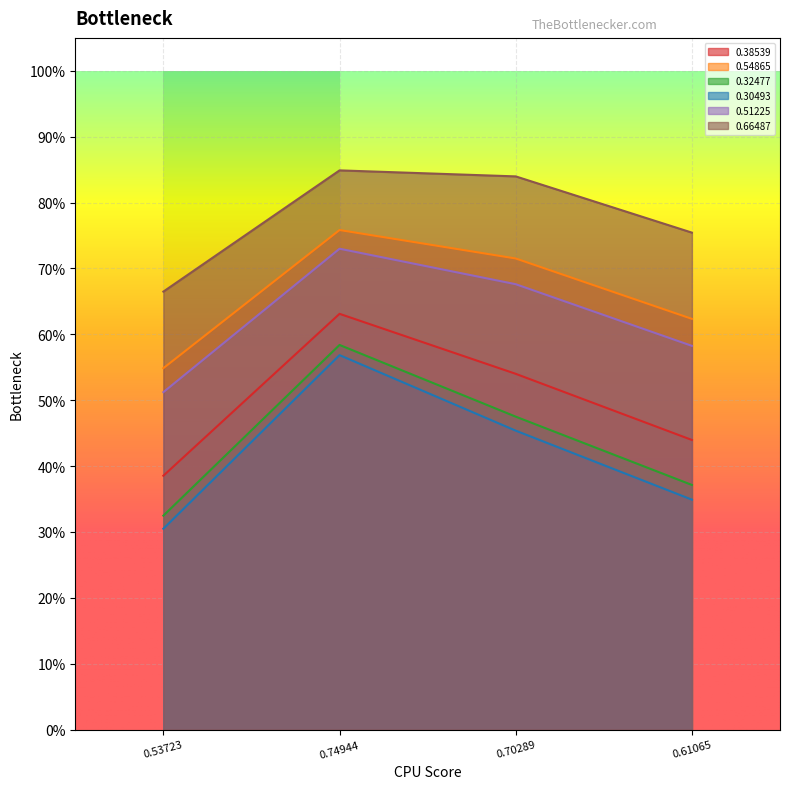

Which category has the highest value across all series?

0.74944